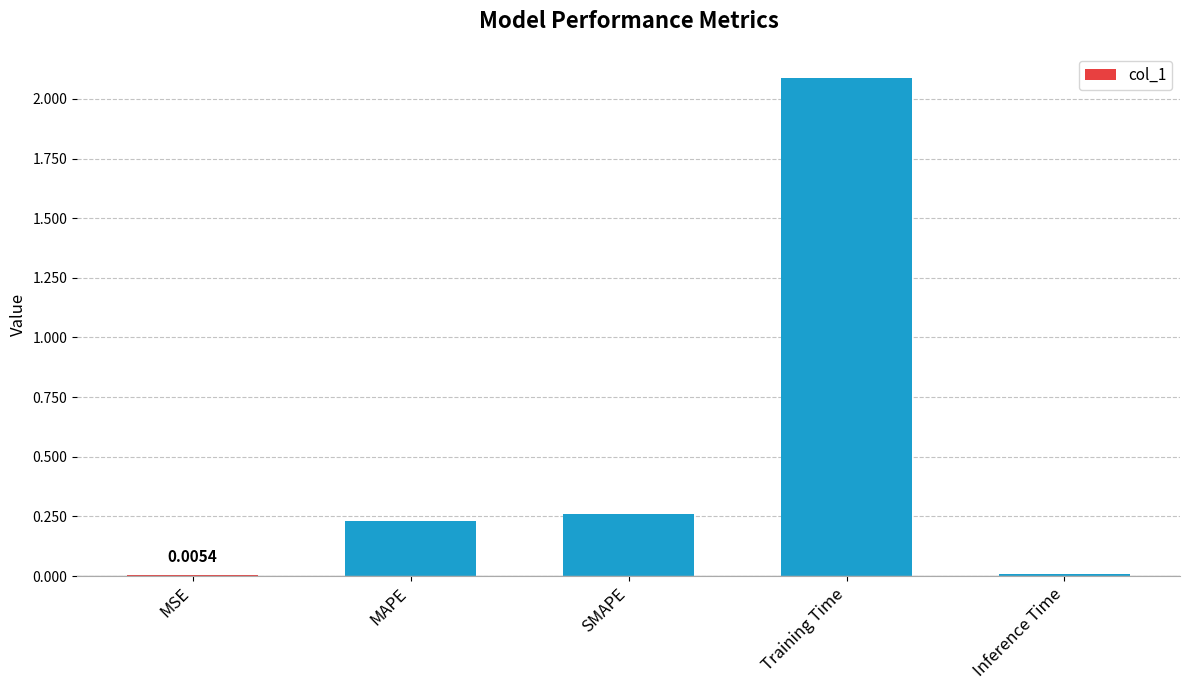

What is the change in value from MAPE to Training Time?

+1.9